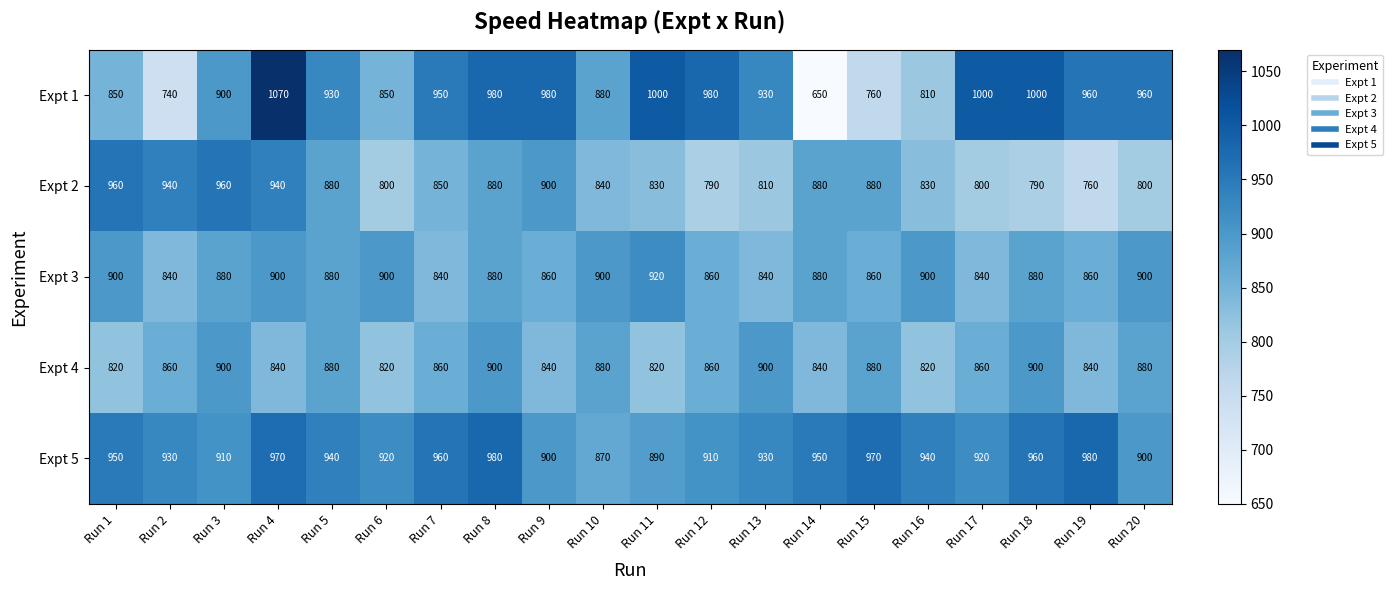

What is the difference between the highest and lowest values at Run 4?

230